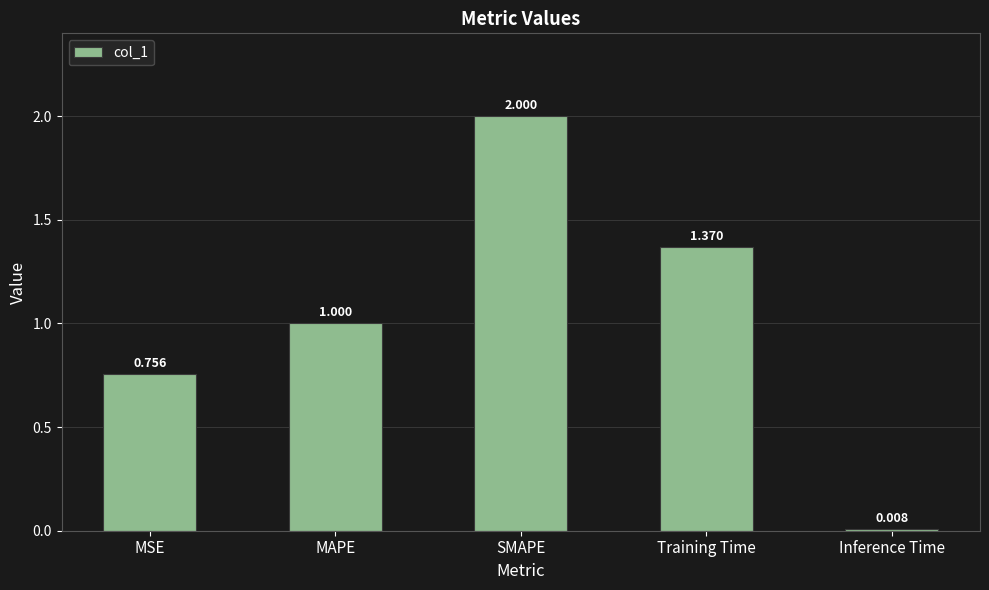

What is the label of the 1st bar from the right?

Inference Time